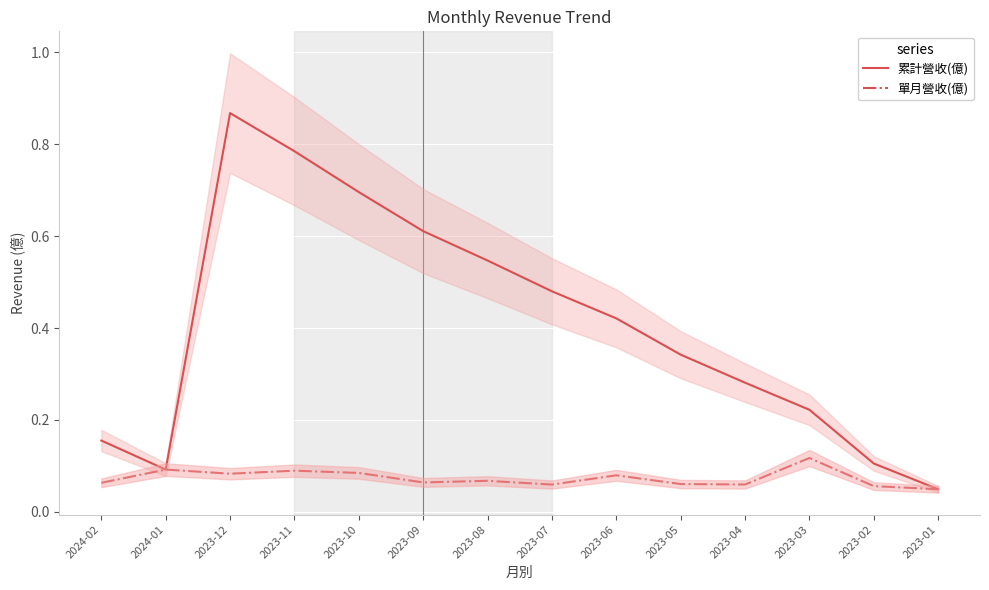

True or false: 累計營收(億) and 單月營收(億) intersect in this chart.

False